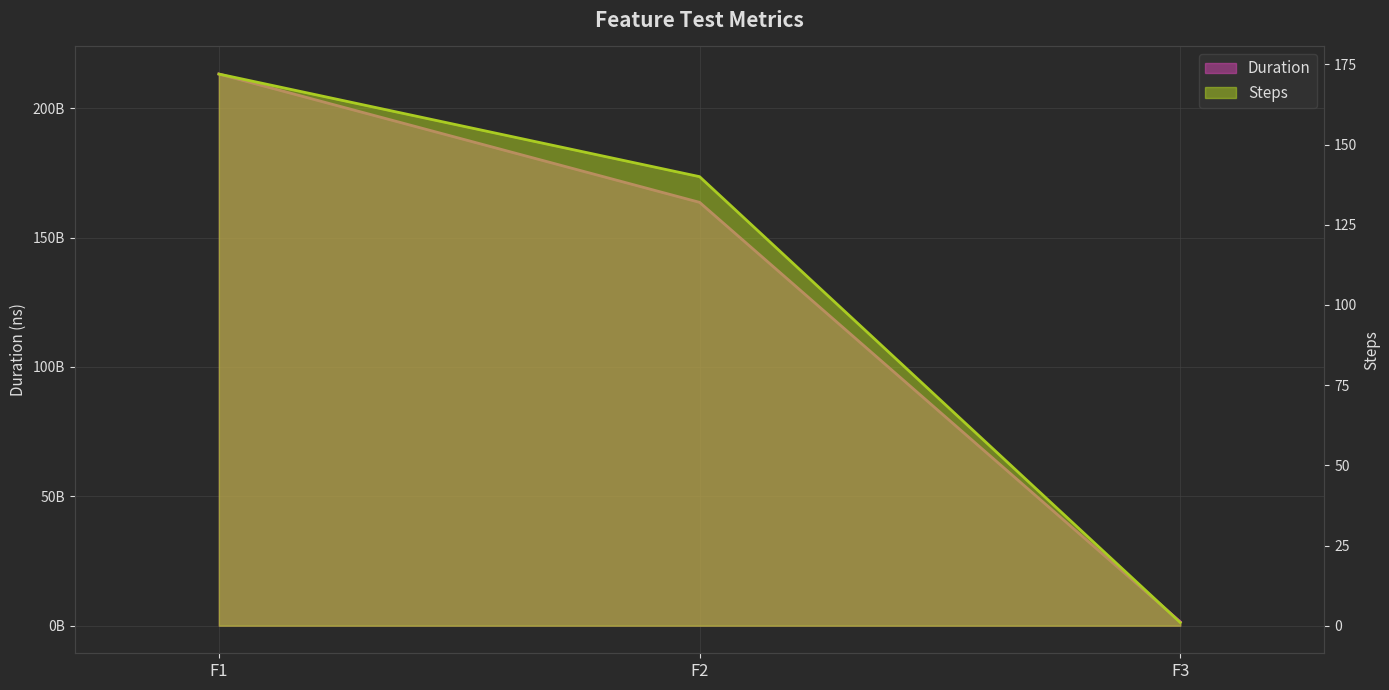

The value of Steps at F2 is 140. True or false?

True